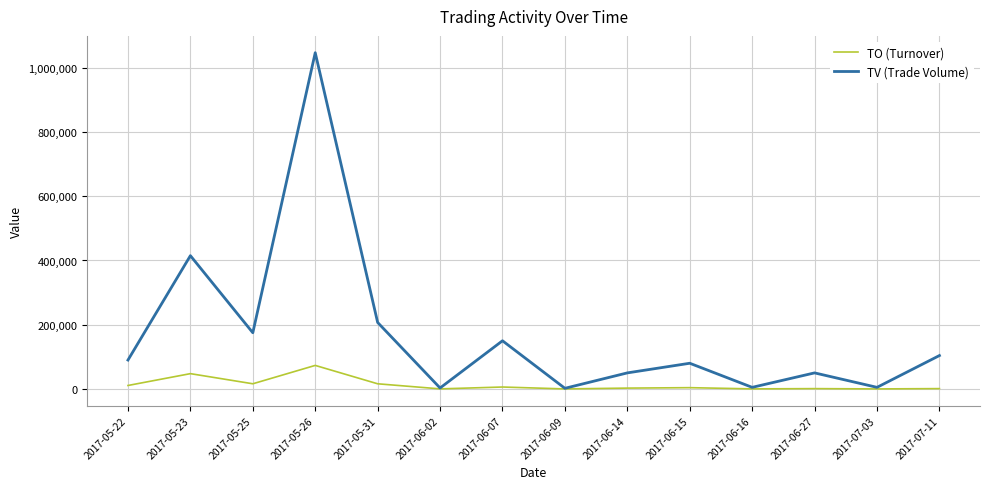

How many series are shown in this chart?

2